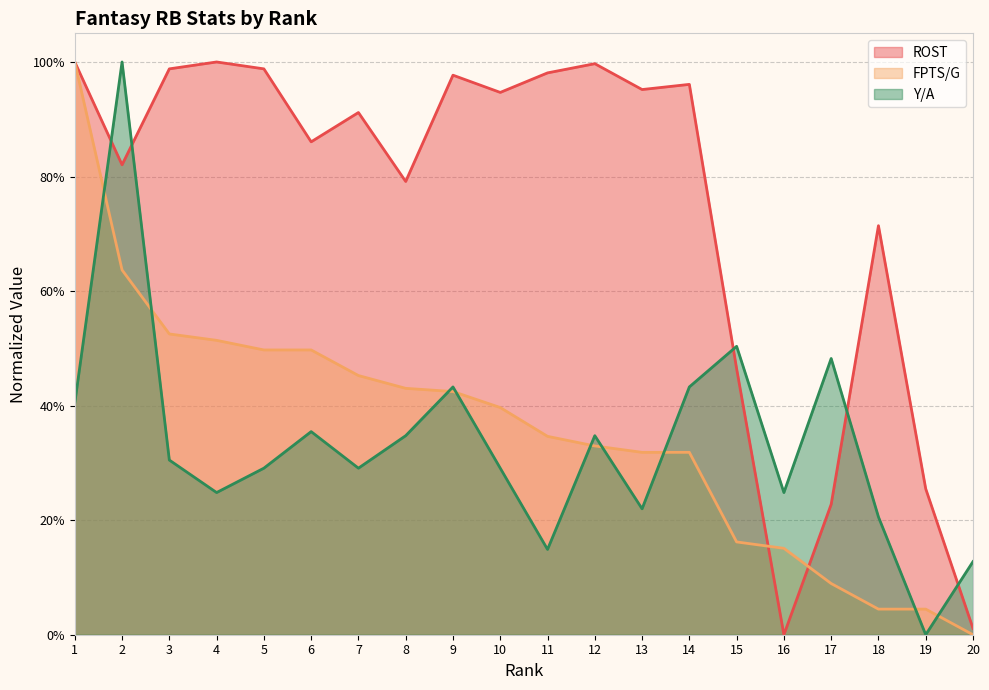

True or false: FPTS/G has a value of 0.5 at 12.

False